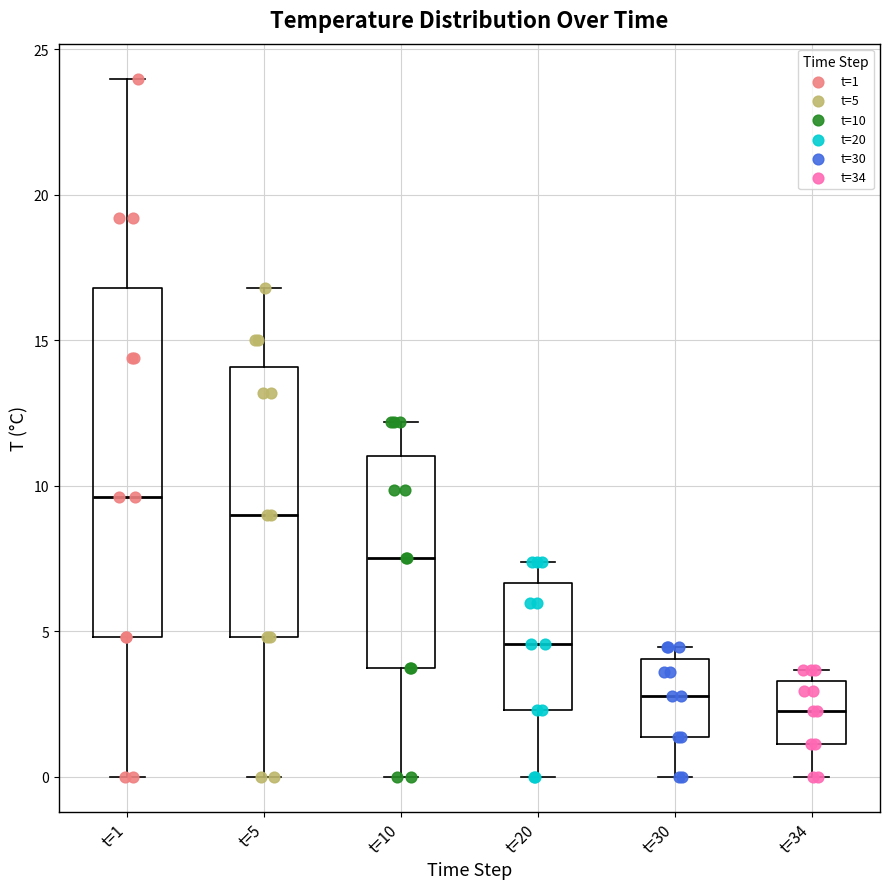

Which box's median line is the highest?

t=1